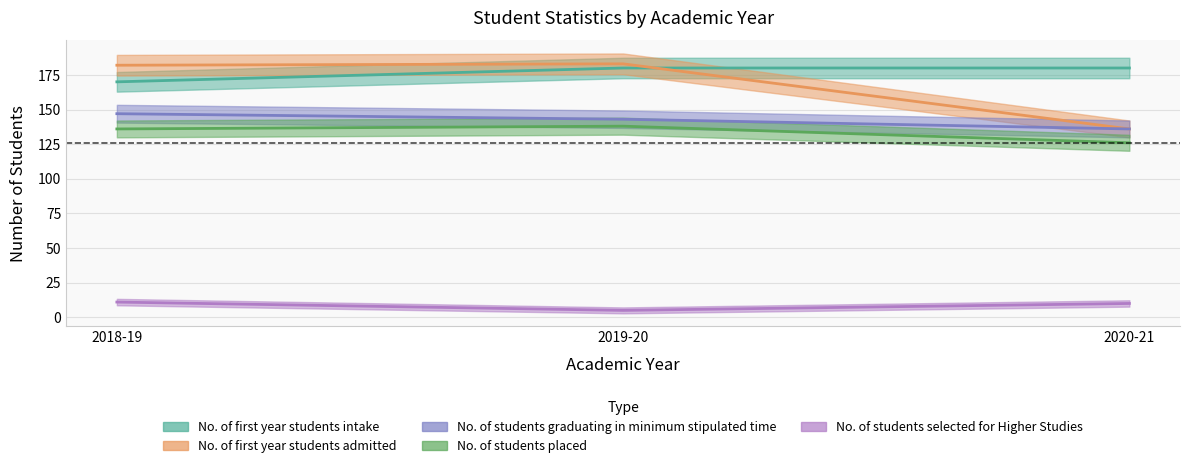

Which category has the lowest value in the No. of students selected for Higher Studies series?

2019-20